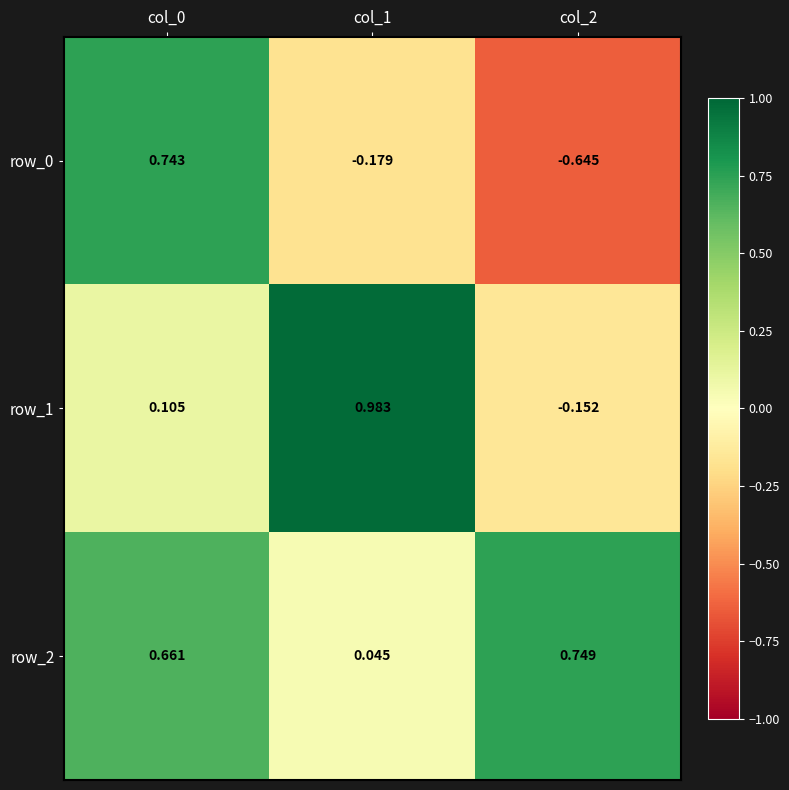

Is it true that row_1 equals 0.5 at col_1?

False